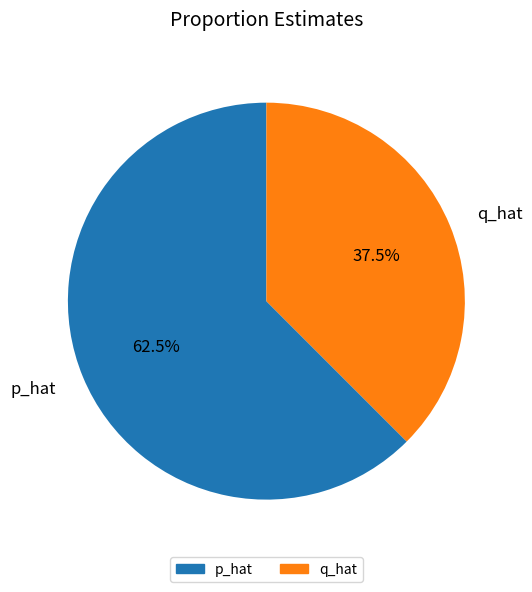

What percentage do p_hat and q_hat together represent?

100.0%